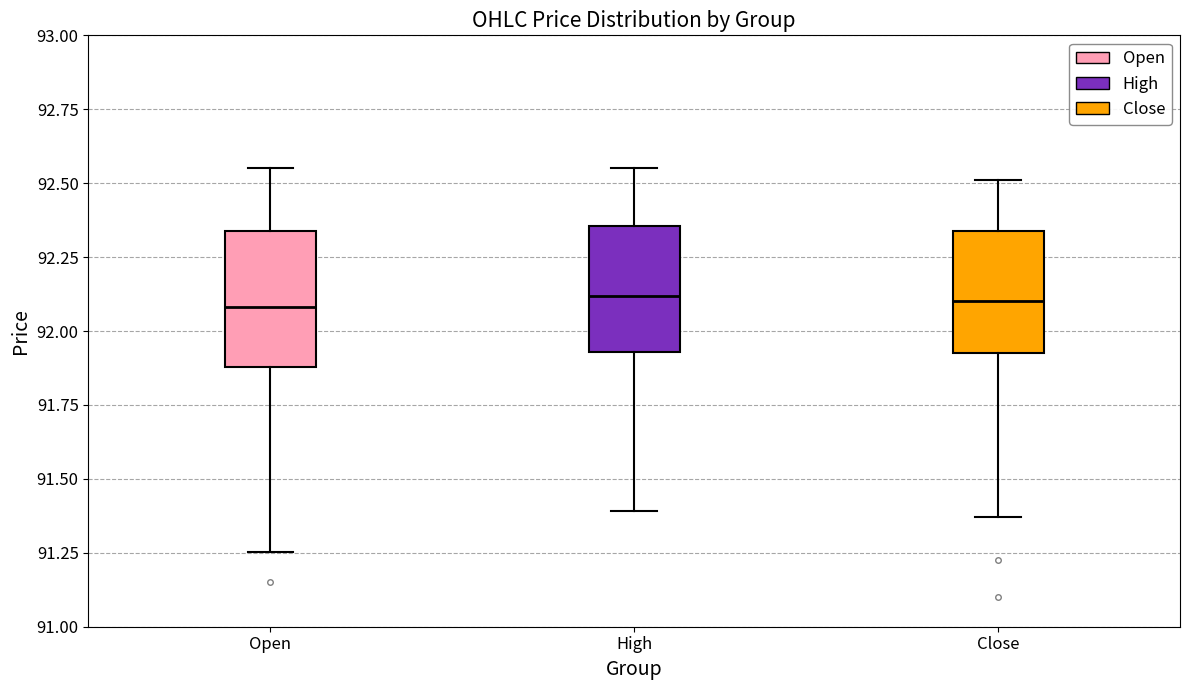

Where does the lower whisker of the box for Close end on the y-axis? The values are not printed on the chart, so give them approximately, as read against the axis.

91.35